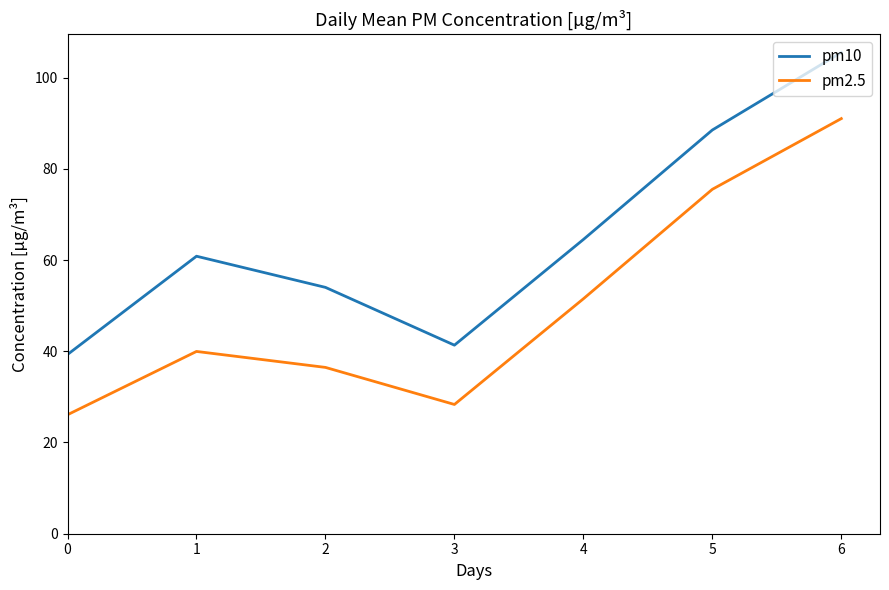

Is this an area chart (filled region under the line)?

No